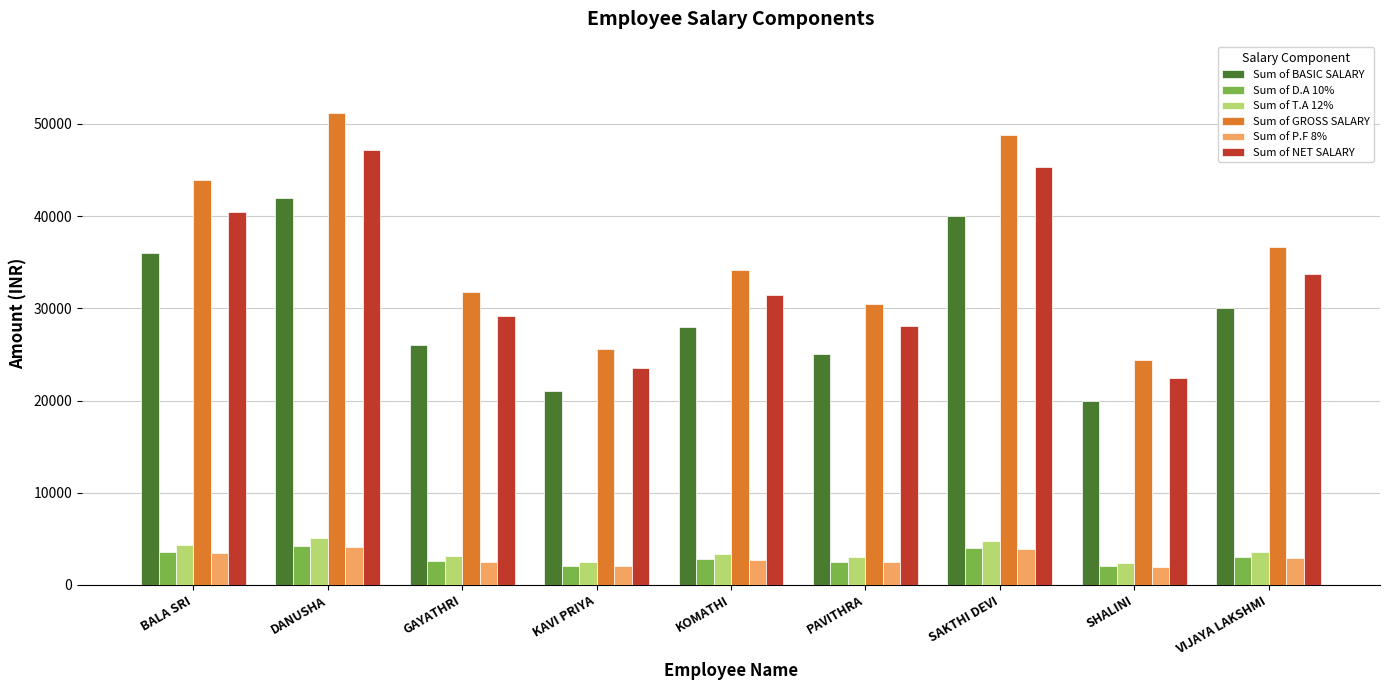

The value of Sum of BASIC SALARY at KAVI PRIYA is 21000.0. True or false?

True